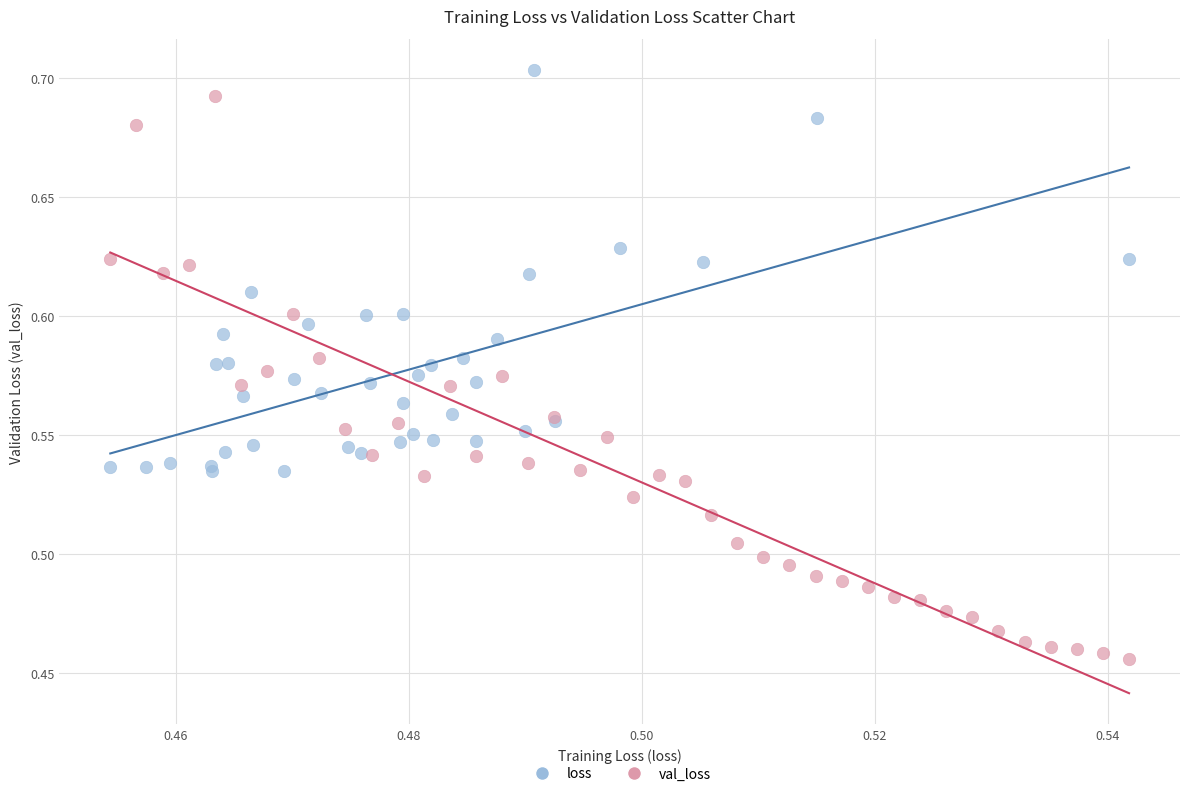

What are all the series names shown in the legend?

loss, val_loss